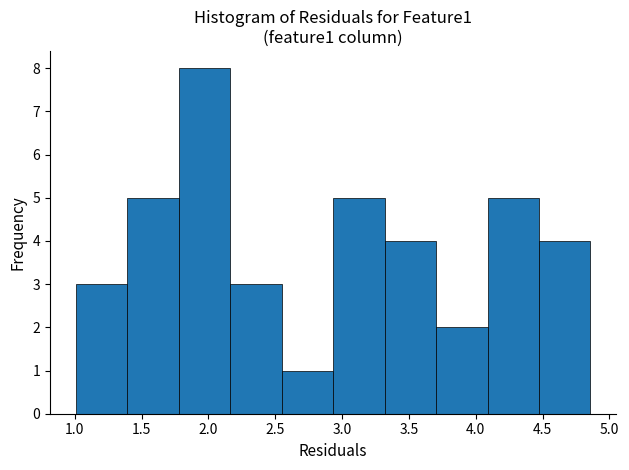

Reading left to right, list every bar in this chart as the range it spans on the x-axis followed by its height. Neither the bar edges nor the heights are printed on the chart, so give them approximately, as read against the axes.

1.00 to 1.40: 3
1.40 to 1.80: 5
1.80 to 2.15: 8
2.15 to 2.55: 3
2.55 to 2.95: 1
2.95 to 3.30: 5
3.30 to 3.70: 4
3.70 to 4.10: 2
4.10 to 4.45: 5
4.45 to 4.85: 4